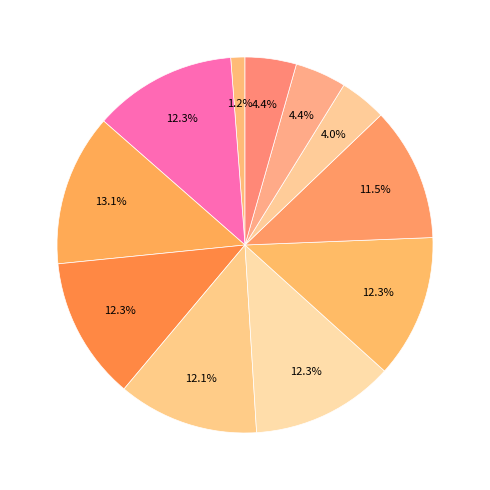

Count the number of slices in the pie.

11